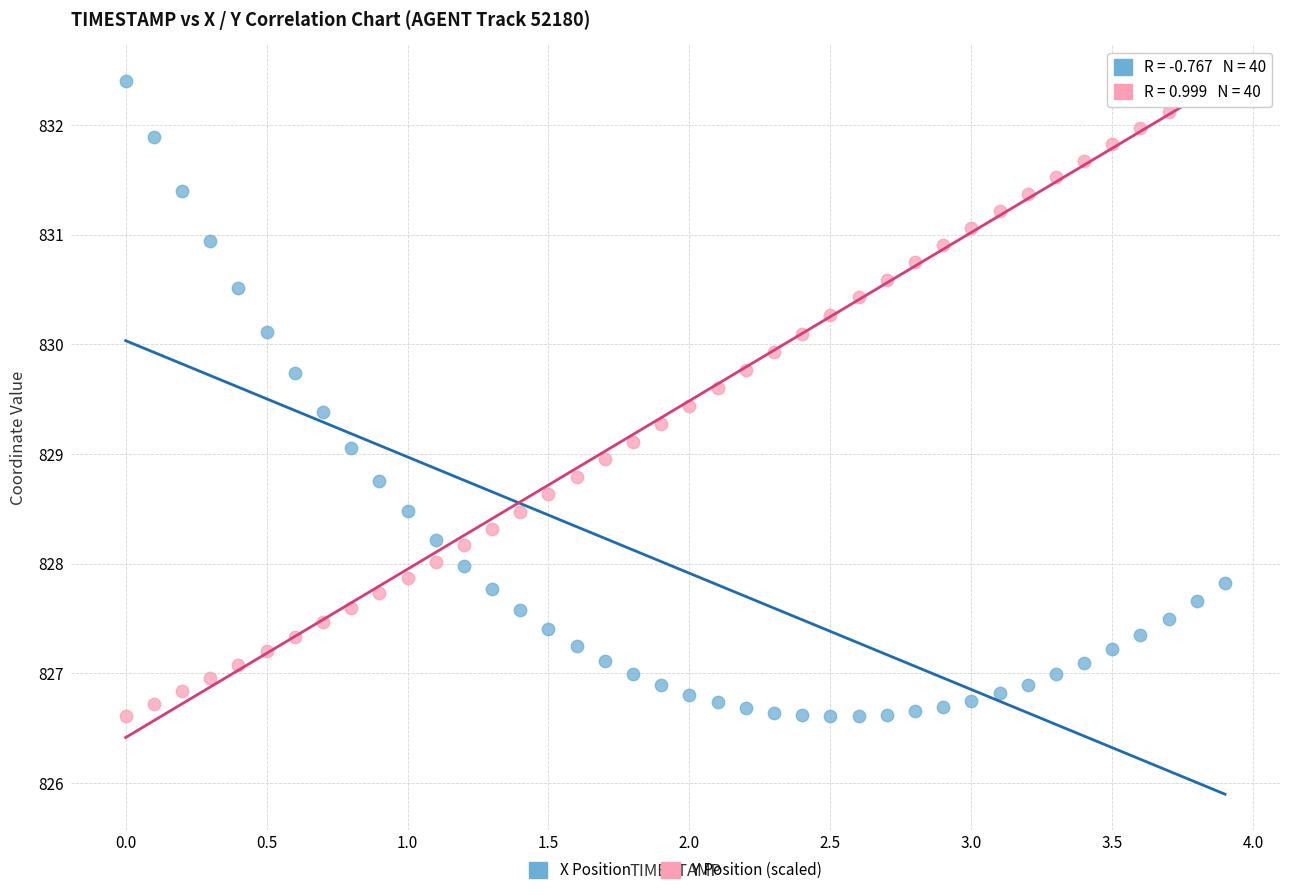

Across all data points, what is the range of Y values (max minus min)?

5.8